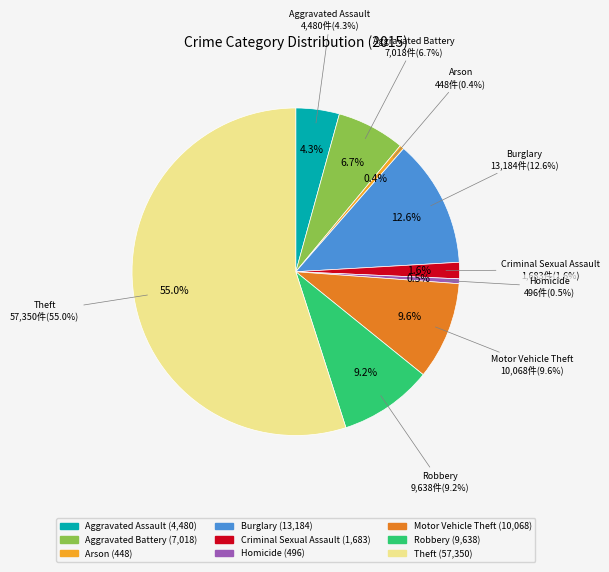

Rank the categories by value from lowest to highest.

Arson, Homicide, Criminal Sexual Assault, Aggravated Assault, Aggravated Battery, Robbery, Motor Vehicle Theft, Burglary, Theft